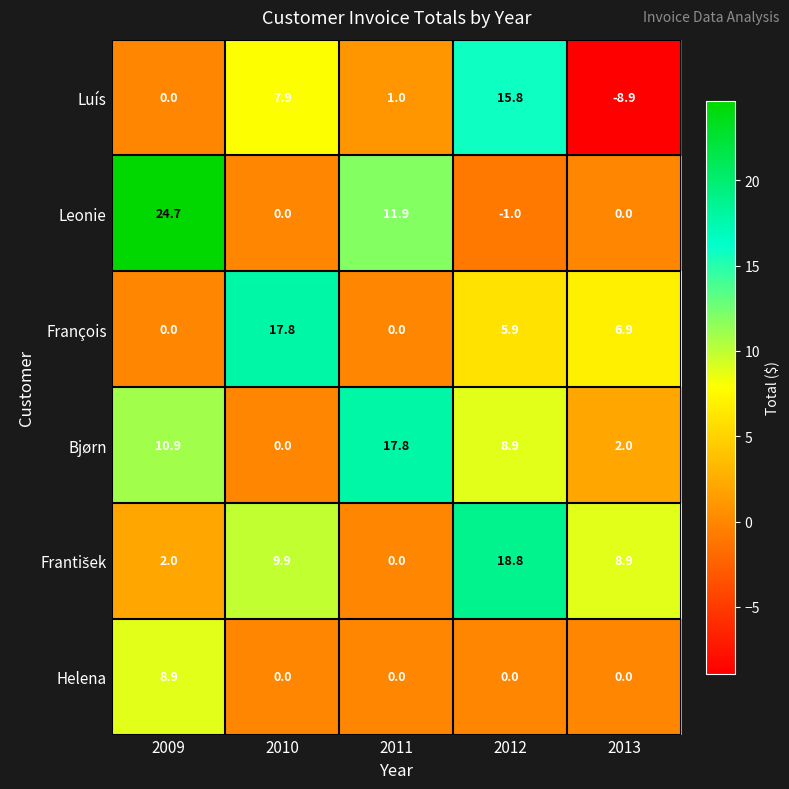

Count the number of data series in this chart.

6